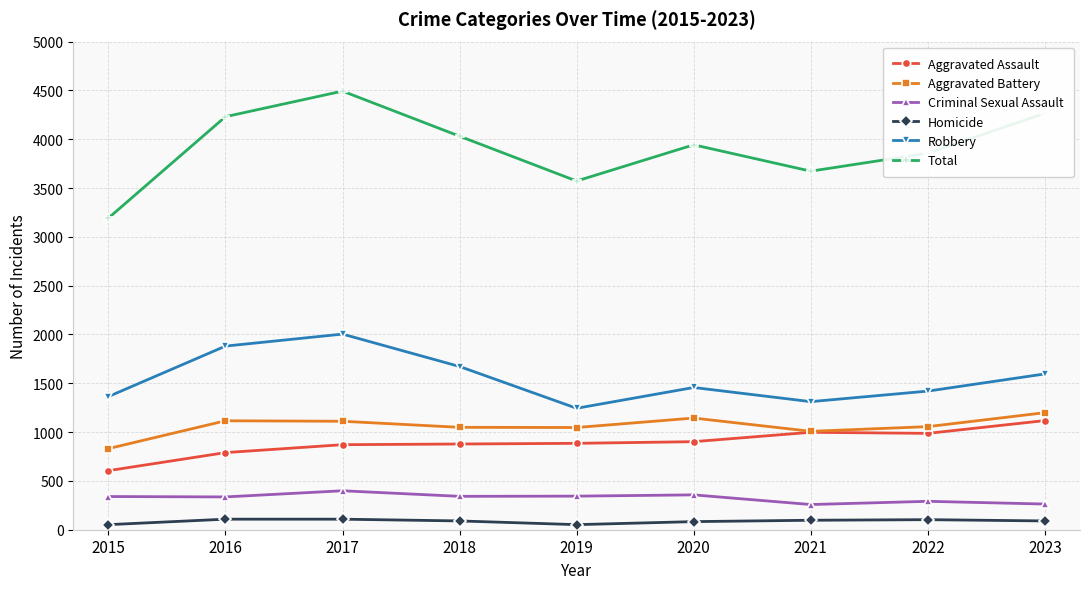

What is the value of the Criminal Sexual Assault point at the 7th from the left?

258